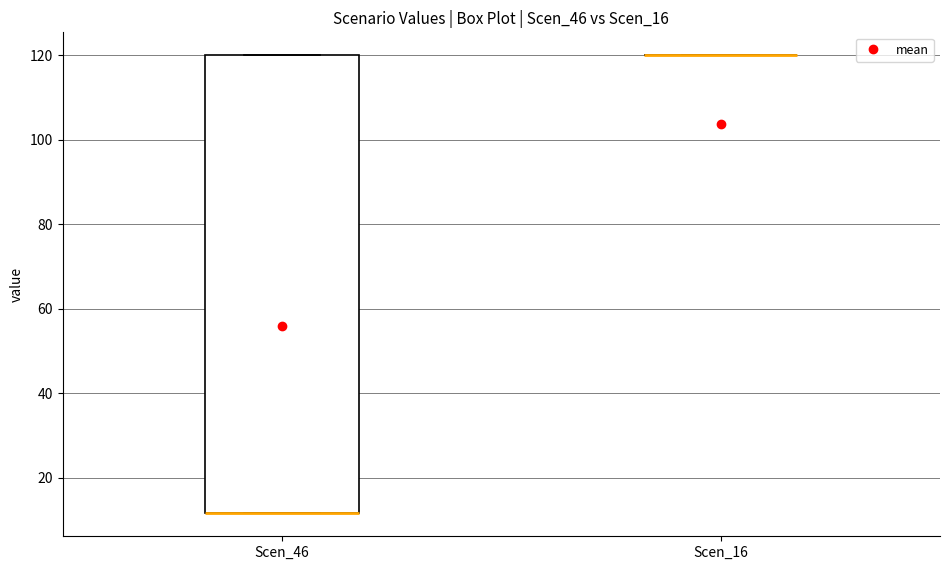

Which box is the tallest, from its lower edge to its upper edge?

Scen_46